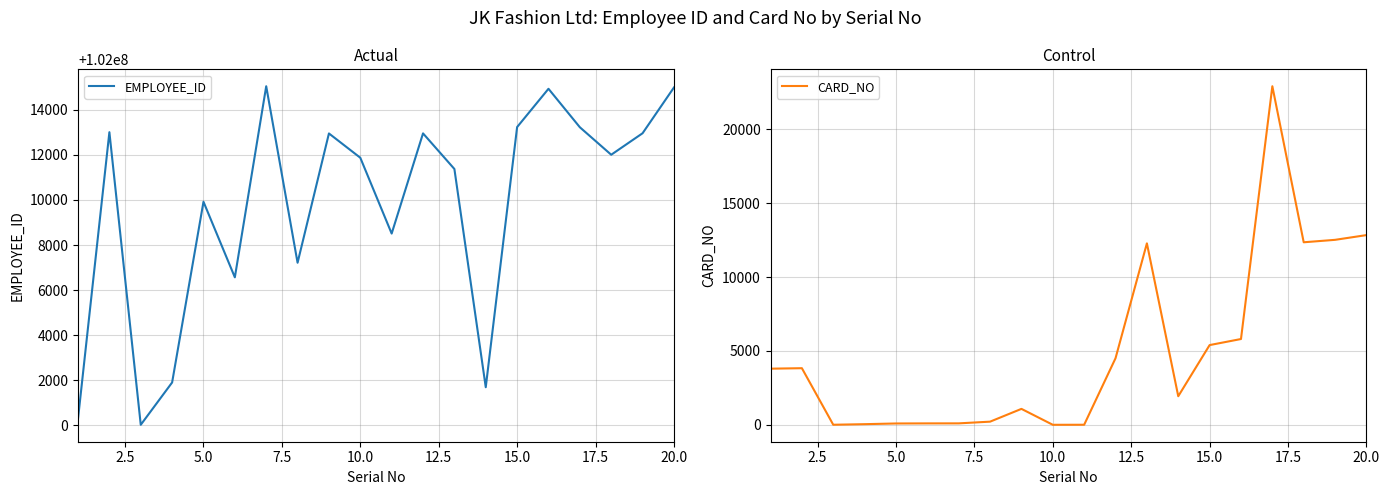

What is the lowest value of the EMPLOYEE_ID series?

102000023